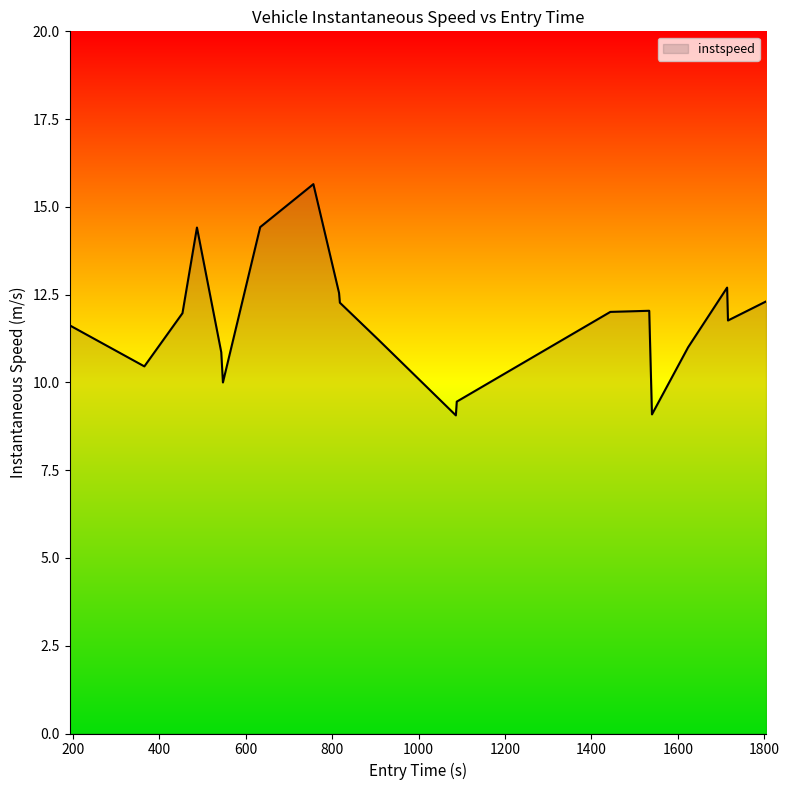

How many interior local valleys (lower than both neighbors) does the data have?

5